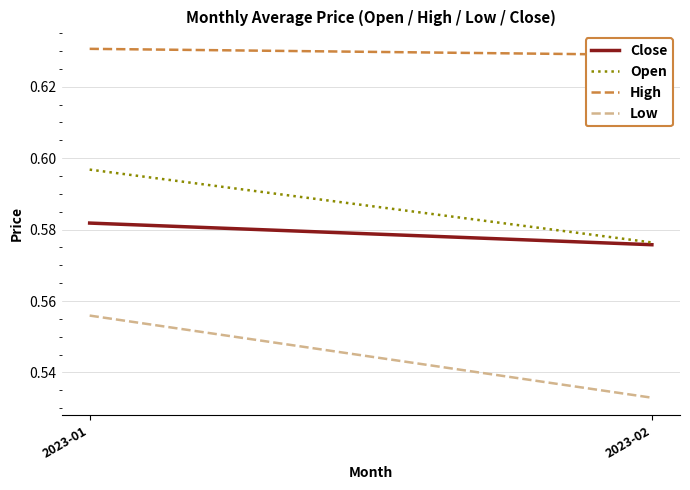

What is the sum of all Close values?

1.2